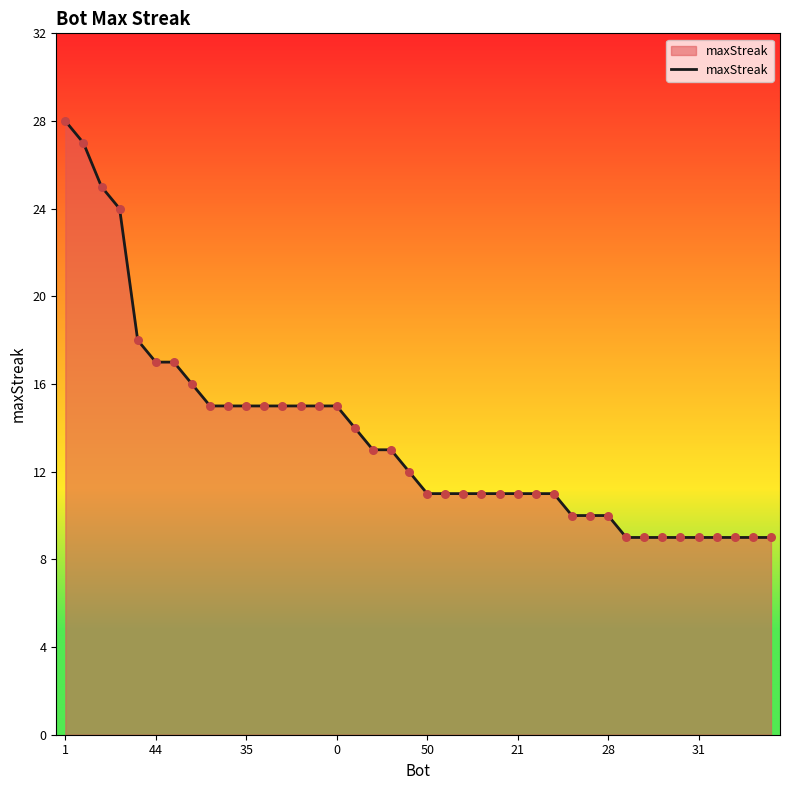

What is the greatest value displayed?

28